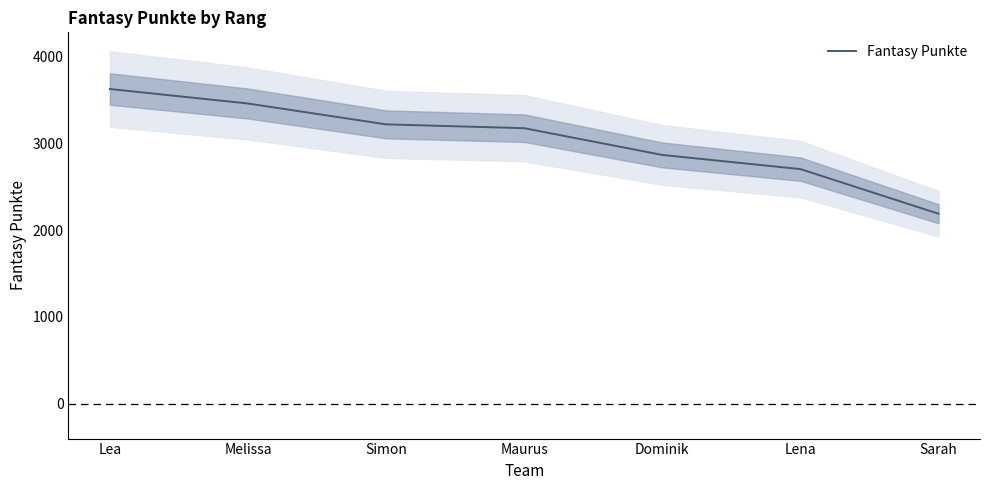

Is this an area chart (filled region under the line)?

No